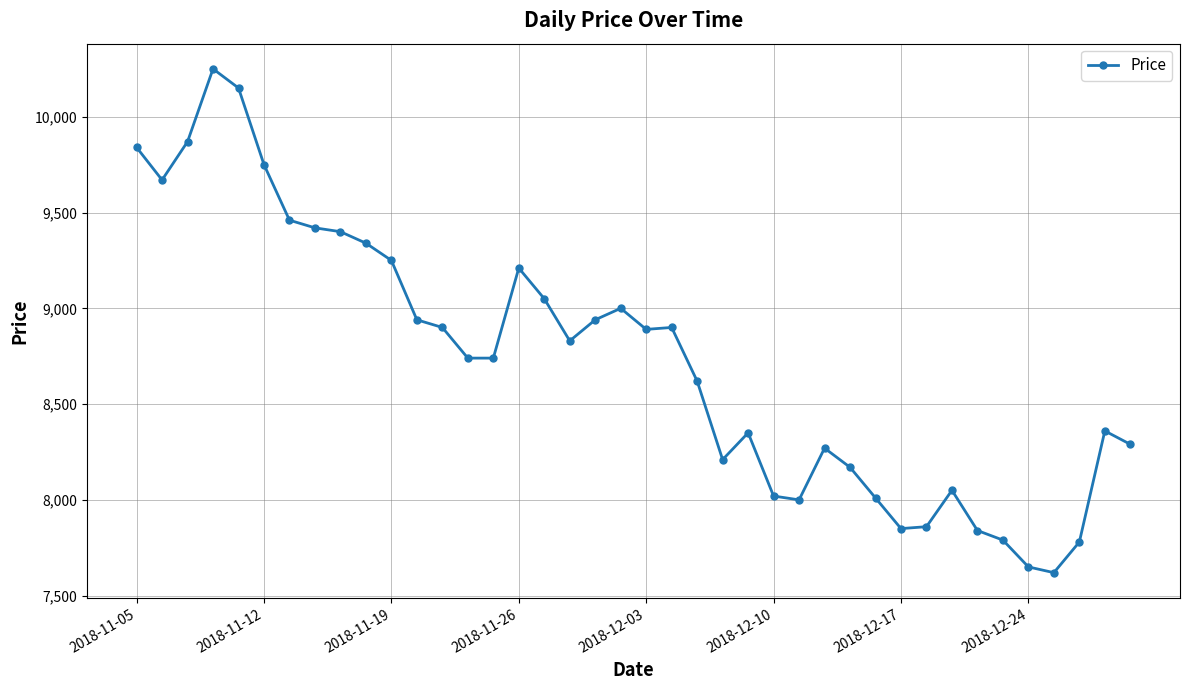

What is the minimum value shown in the chart?

7620